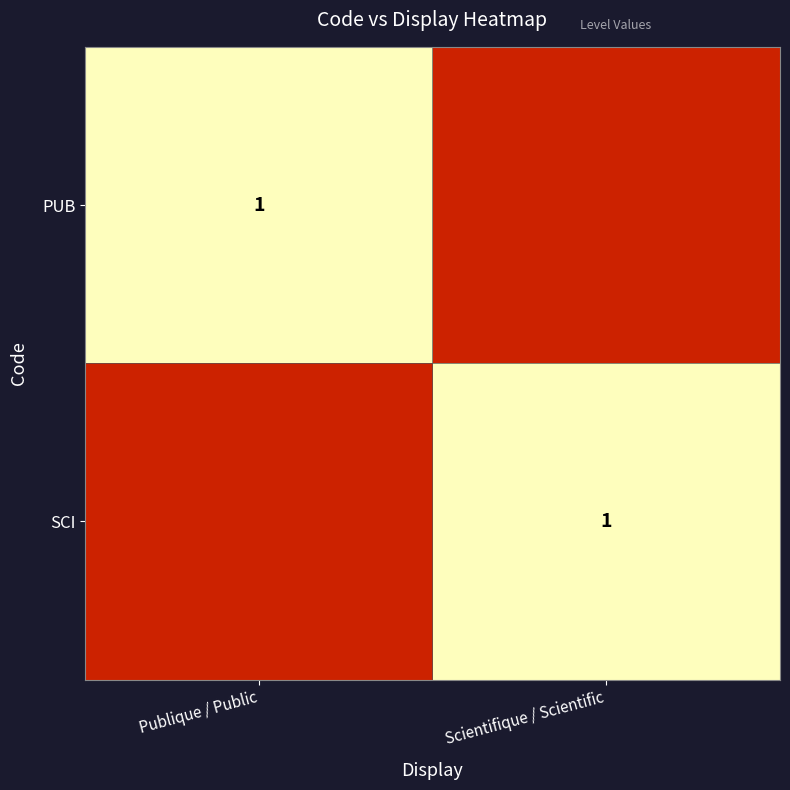

The PUB series shows 1 at Publique / Public. True or false?

True